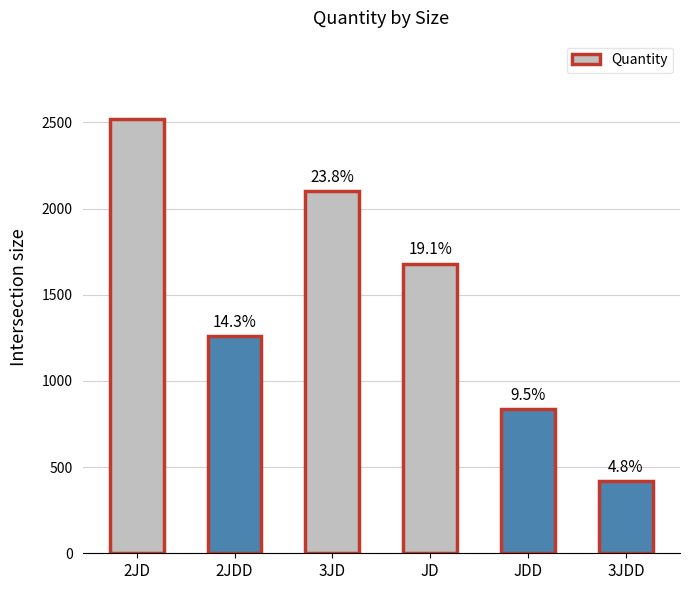

What is the label of the 6th bar from the left?

3JDD